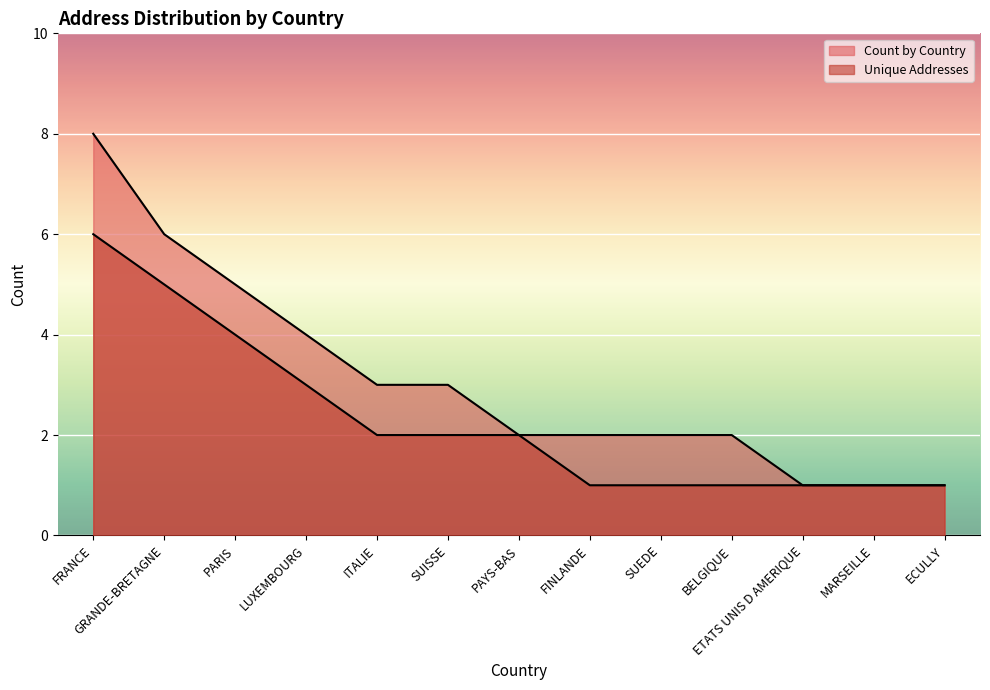

Reading left to right, transcribe all the data shown in this chart.

Count by Country: 8	6	5	4	3	3	2	2	2	2	1	1	1
Unique Addresses: 6	5	4	3	2	2	2	1	1	1	1	1	1